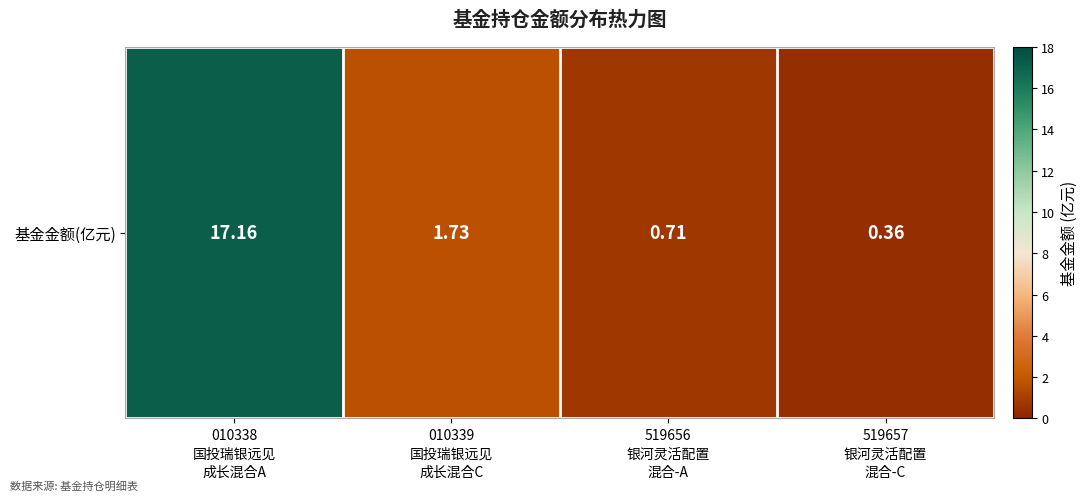

Reading right to left, extract all data points from this chart.

0.4	0.7	1.7	17.2